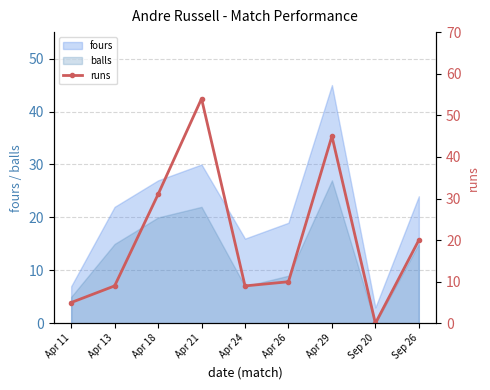

At which category does the chart reach its minimum across all series?

Sep 20